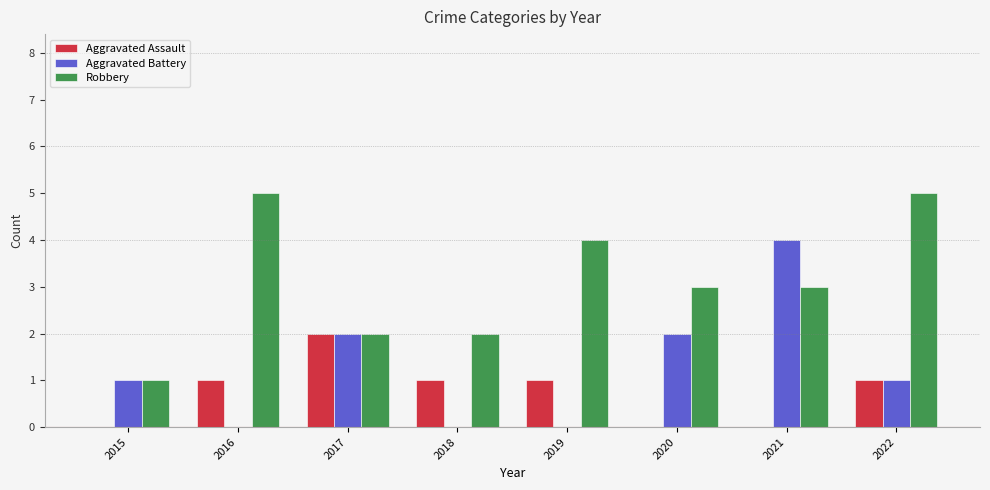

At which label does Aggravated Assault reach its peak?

2017